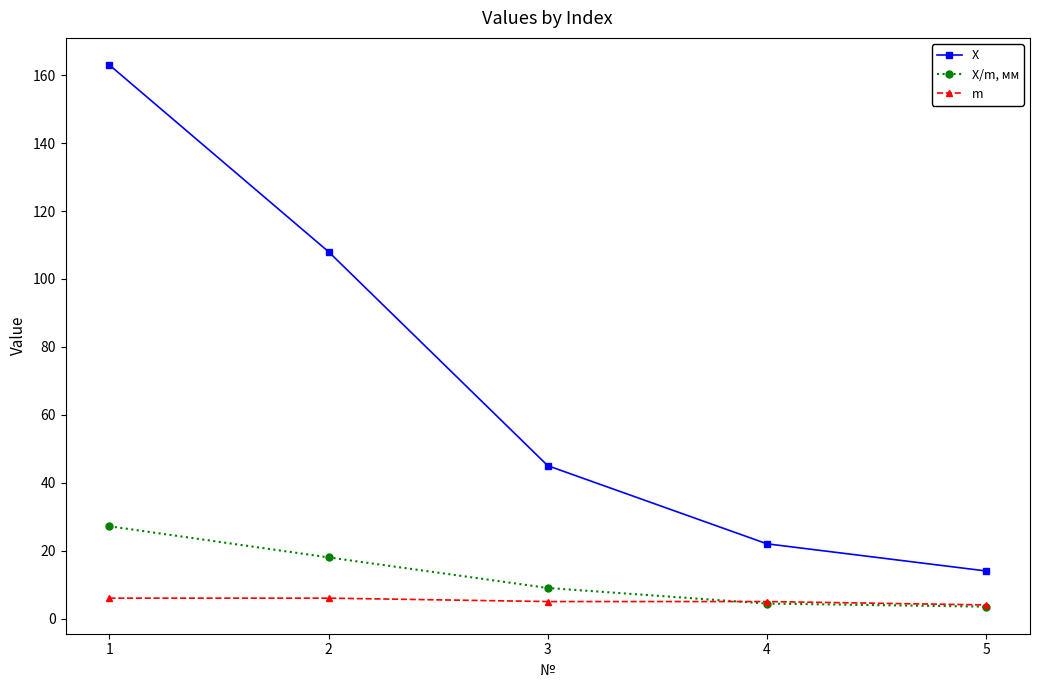

Read the m value at 5.

4.0